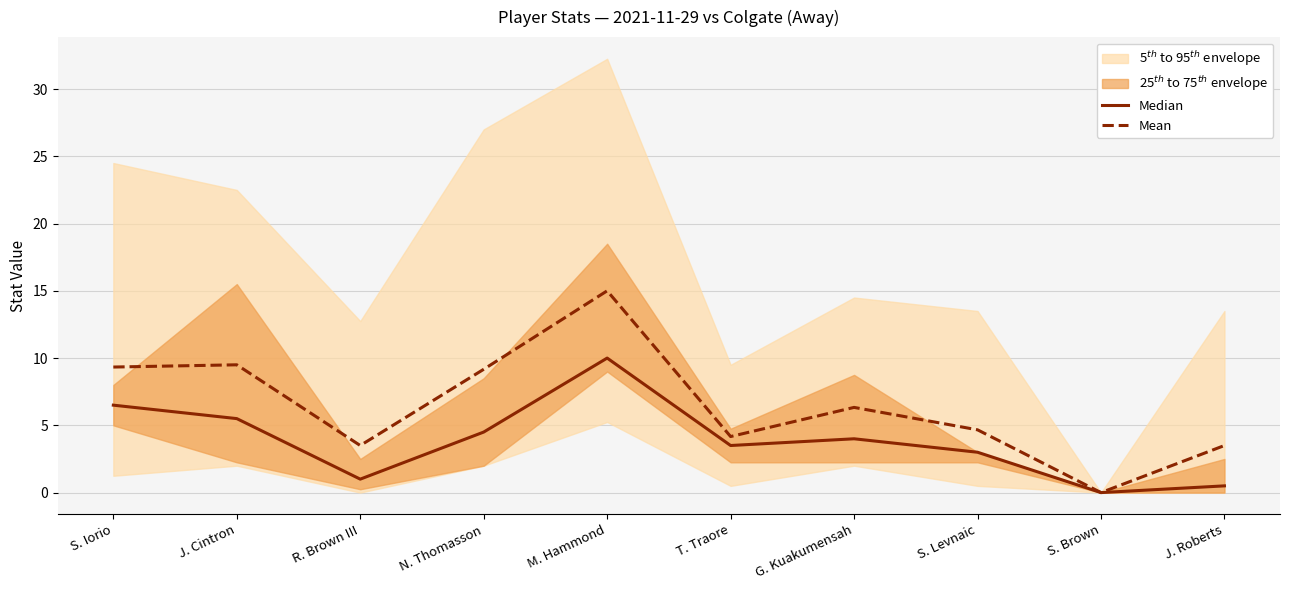

Is this an area chart (filled region under the line)?

No